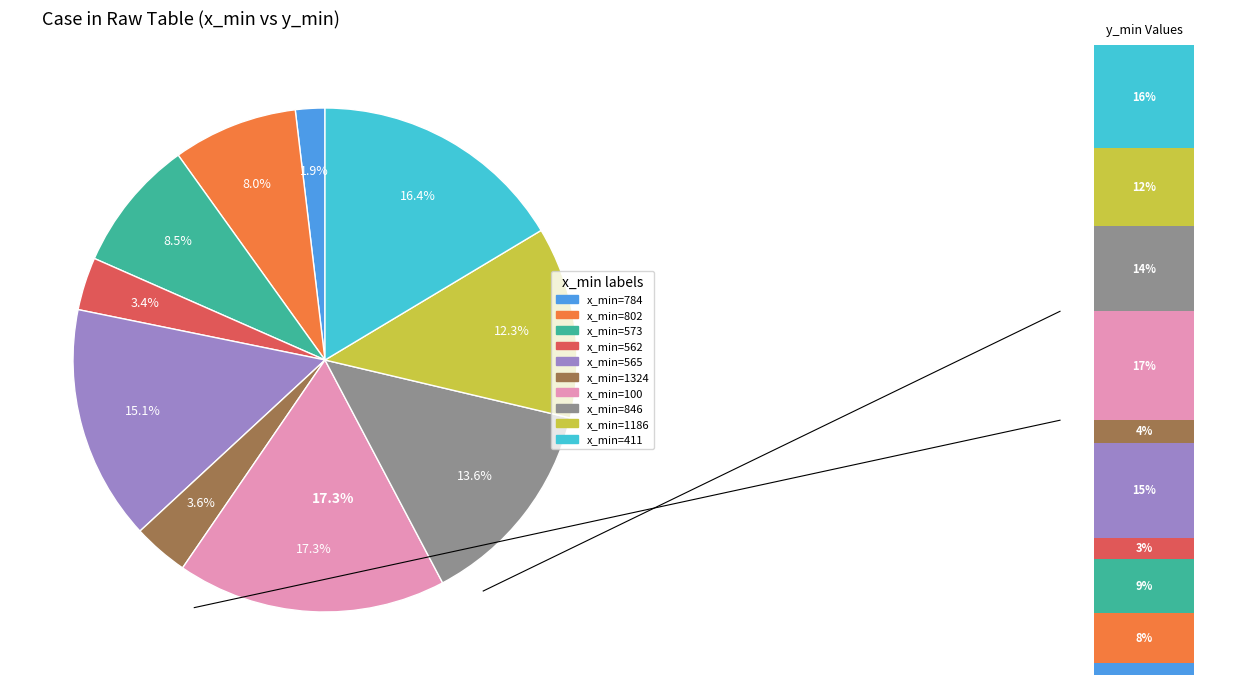

Which slice is the largest?

100